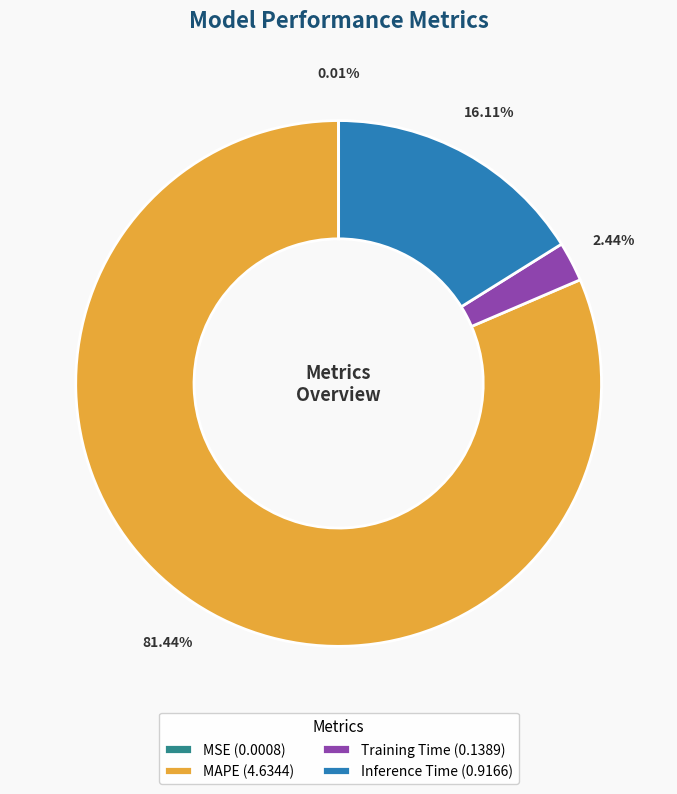

Between Training Time (0.1389) and Inference Time (0.9166), which is larger?

Inference Time (0.9166)